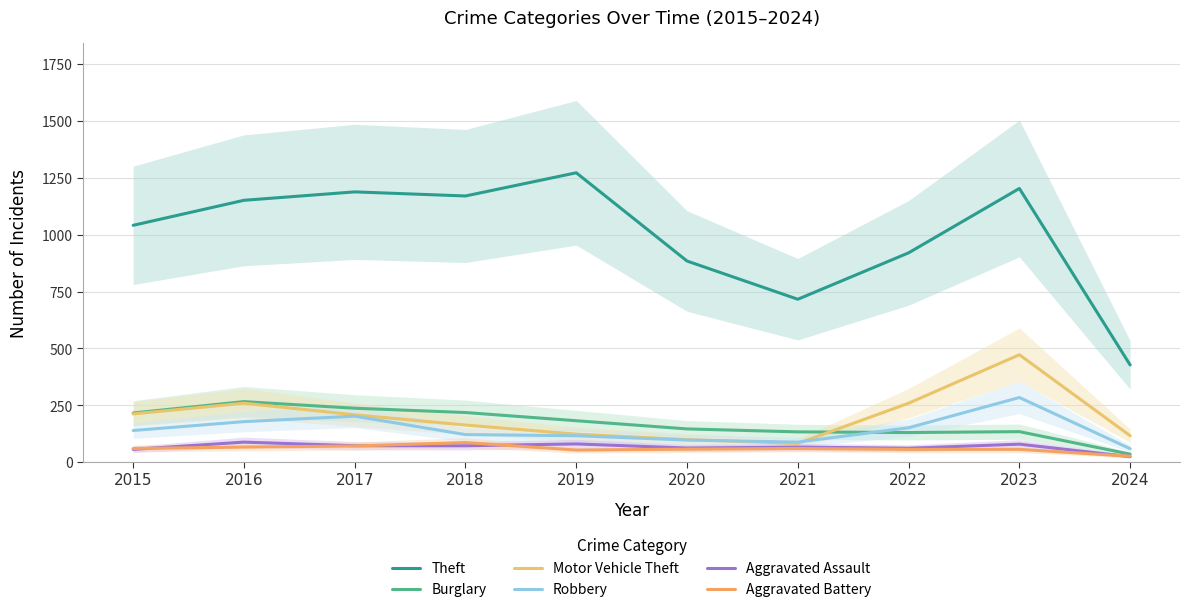

Where does the Aggravated Battery series first go above 60?

2016